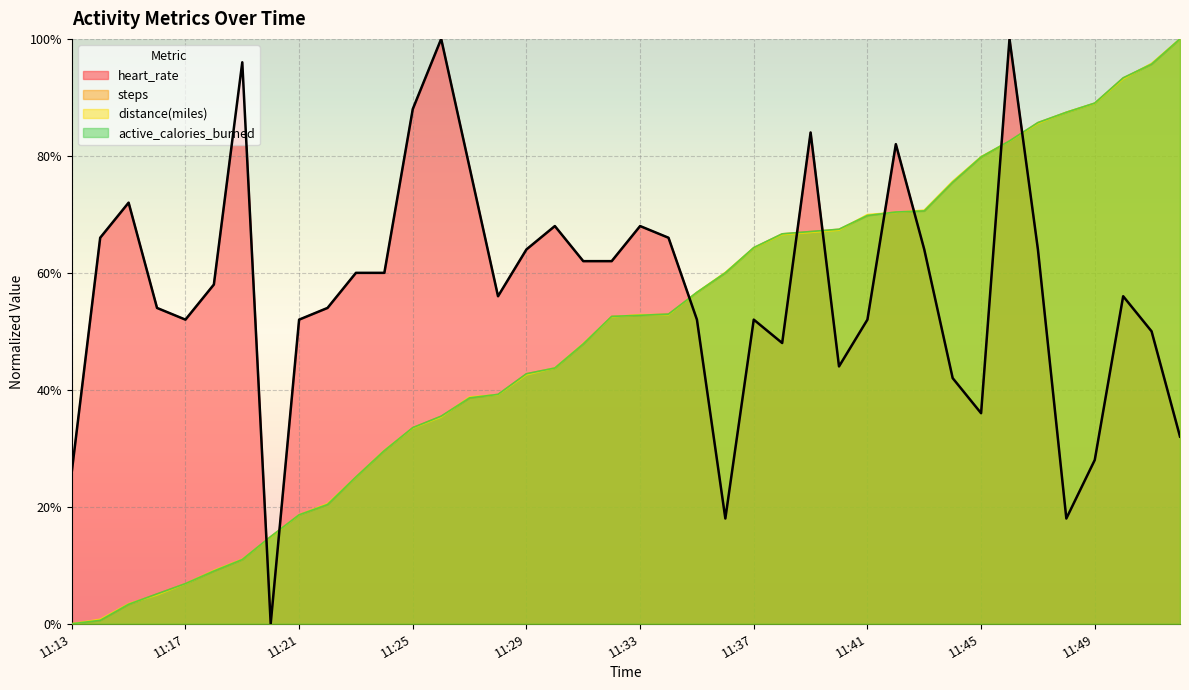

The value of active_calories_burned at 11:13 is 0.0. True or false?

True